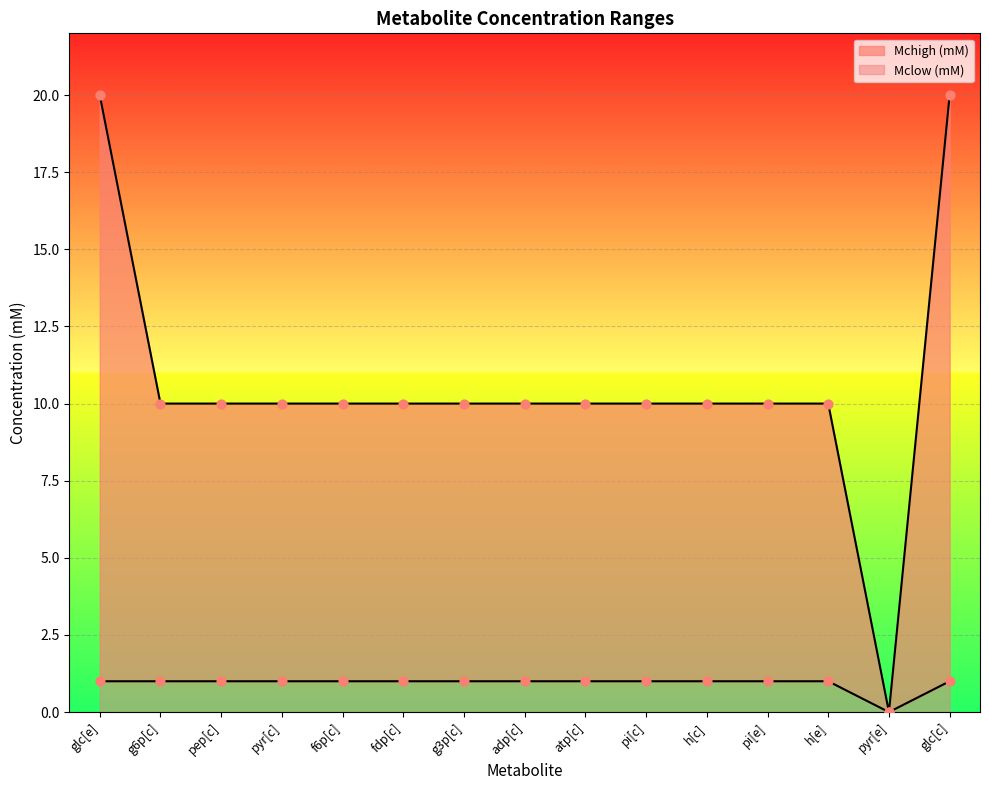

What are all the series names shown in the legend?

Mclow (mM), Mchigh (mM)